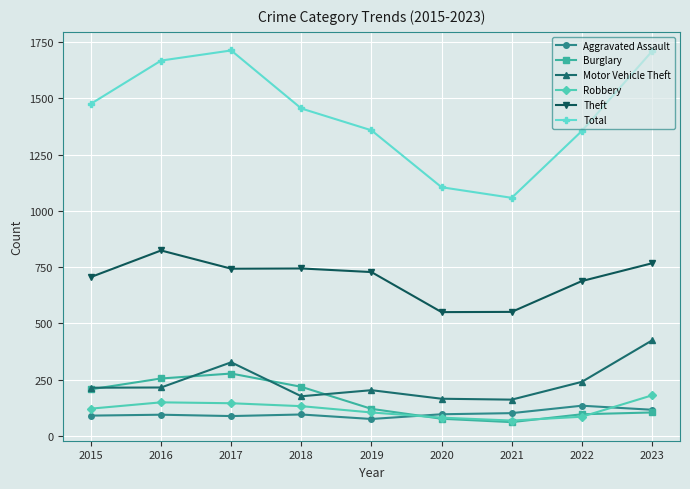

Which series has the widest spread of values?

Total